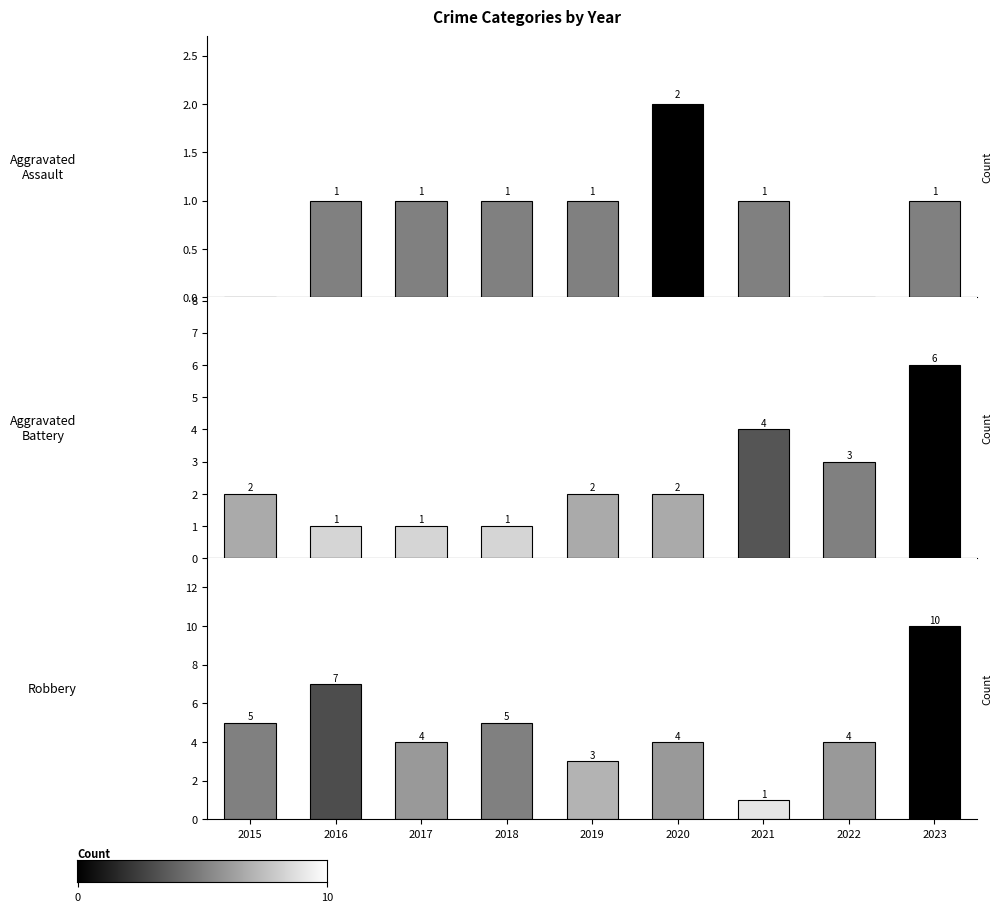

What is the difference between the Robbery values at 2020 and 2015?

1